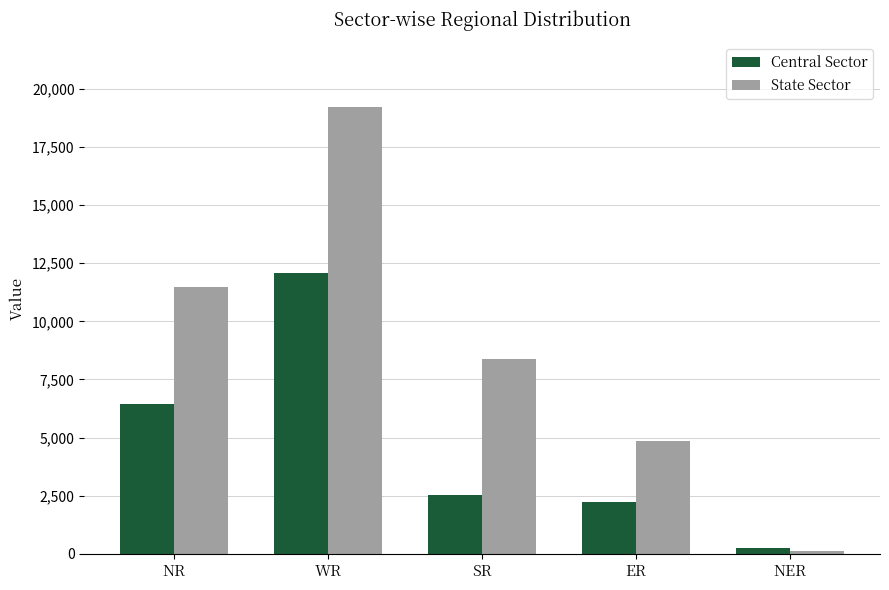

What is the sum of the State Sector values at NER and NR?

11575